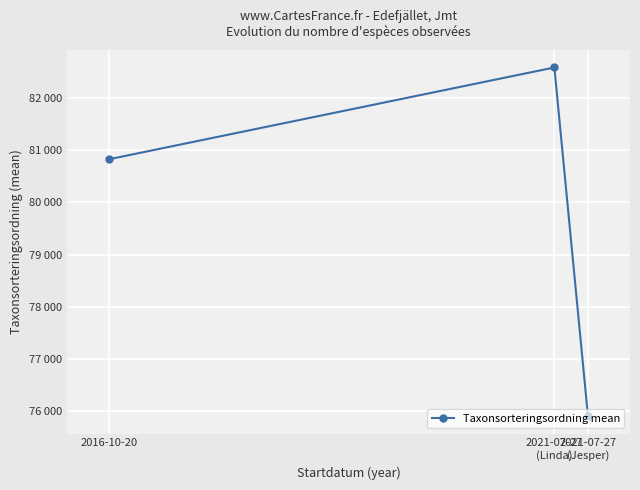

Reading left to right, what are all the values shown in this chart?

2016-10-20=80823.4	2021-07-27
(Linda)=82580.1	2021-07-27
(Jesper)=75906.4